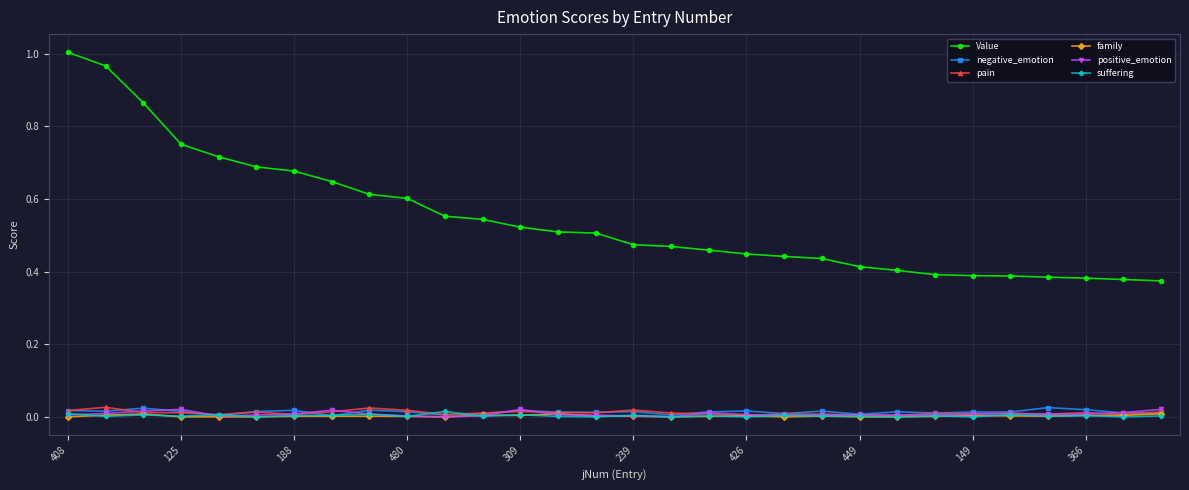

Which series has the largest total across all categories?

Value